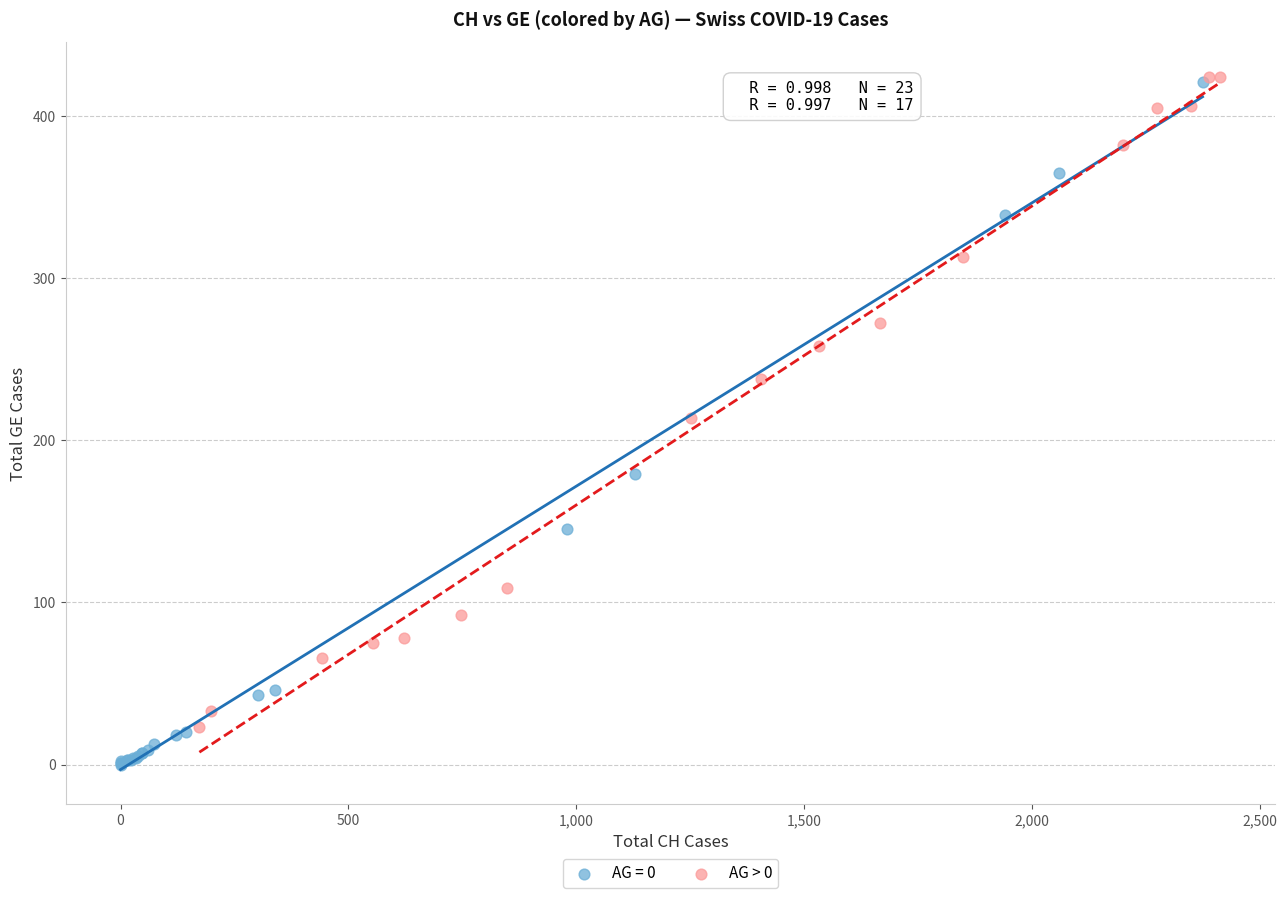

Which series reaches the minimum Y coordinate?

AG = 0